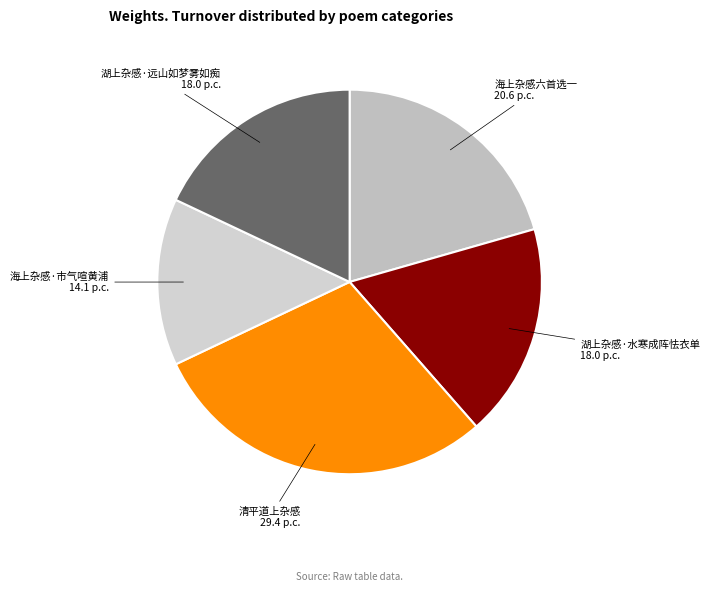

Approximately how many times larger is the value at 湖上杂感·远山如梦雾如痴 compared to 清平道上杂感?

0.6